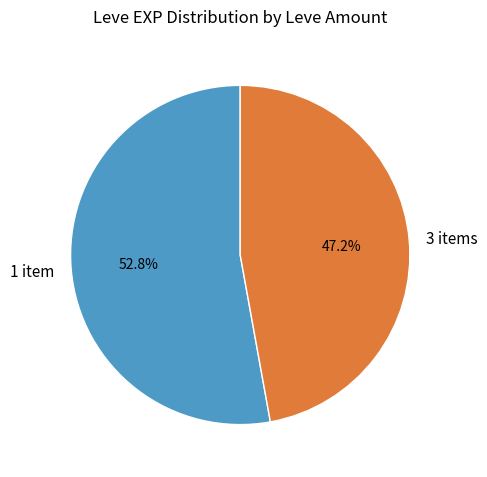

Which category has the biggest portion of the pie?

1 item